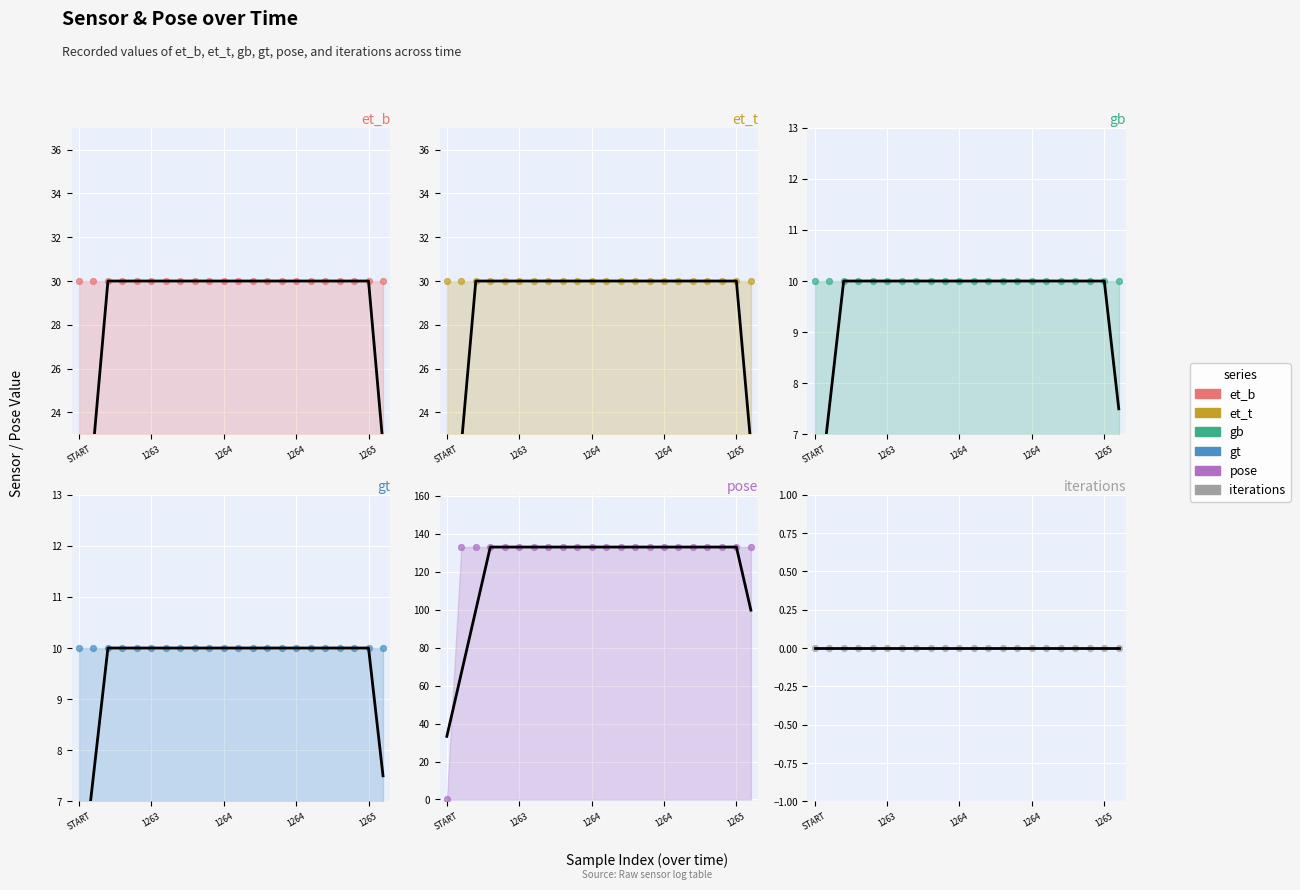

Is the value of pose at 1265 greater than the value of gb at 9?

Yes